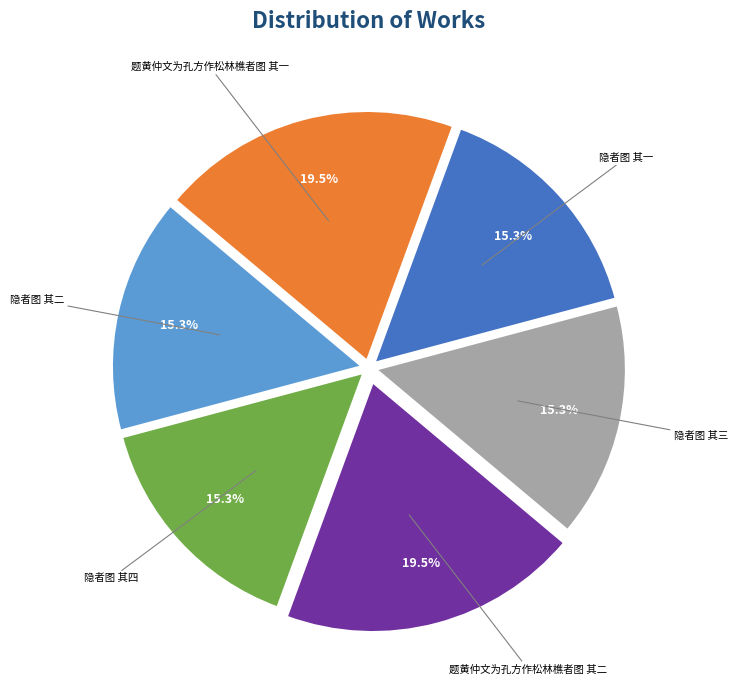

Is there any slice that represents more than half of the pie?

No